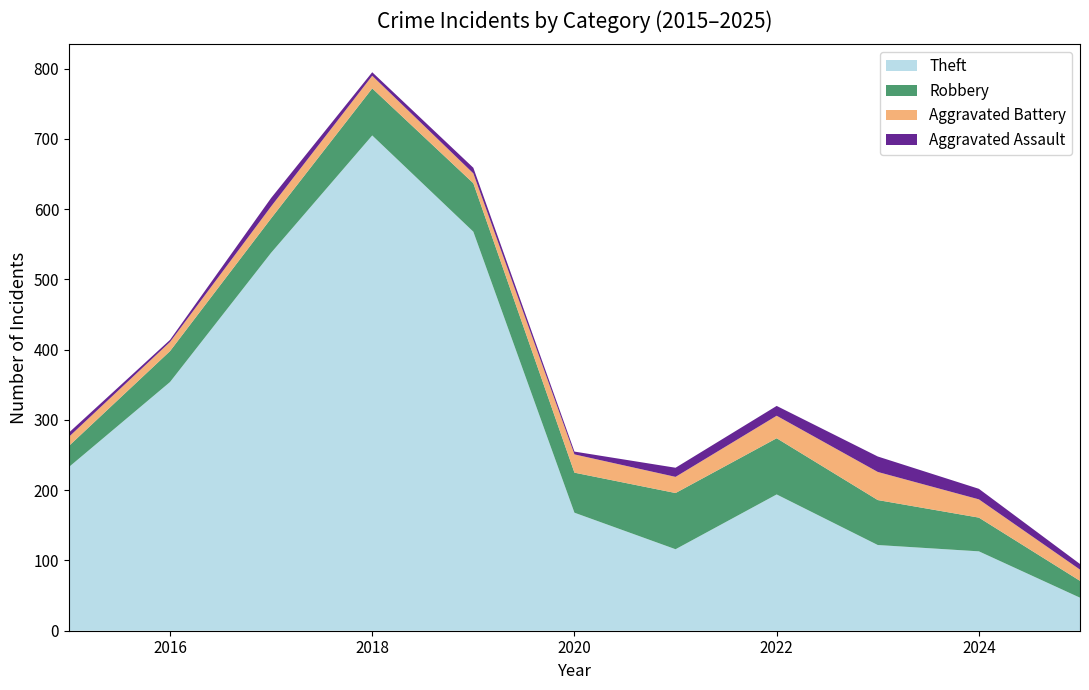

Reading right to left, extract all data points from this chart.

Theft: 2025=47	2024=113	2023=122	2022=194	2021=116	2020=168	2019=568	2018=705	2017=538	2016=354	2015=233
Robbery: 2025=24	2024=48	2023=64	2022=80	2021=80	2020=57	2019=69	2018=67	2017=49	2016=44	2015=30
Aggravated Battery: 2025=16	2024=26	2023=40	2022=32	2021=23	2020=26	2019=14	2018=18	2017=17	2016=13	2015=13
Aggravated Assault: 2025=8	2024=15	2023=22	2022=14	2021=13	2020=4	2019=8	2018=5	2017=12	2016=3	2015=6